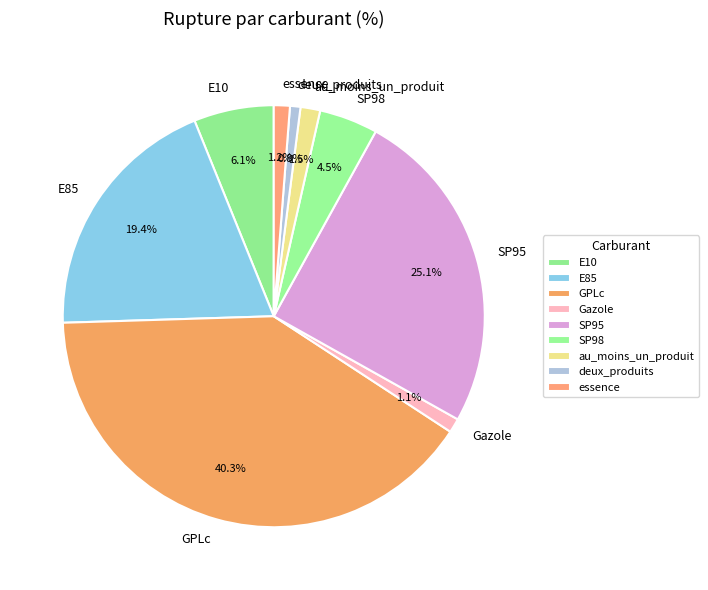

The GPLc slice represents 30% of the pie. True or false?

False